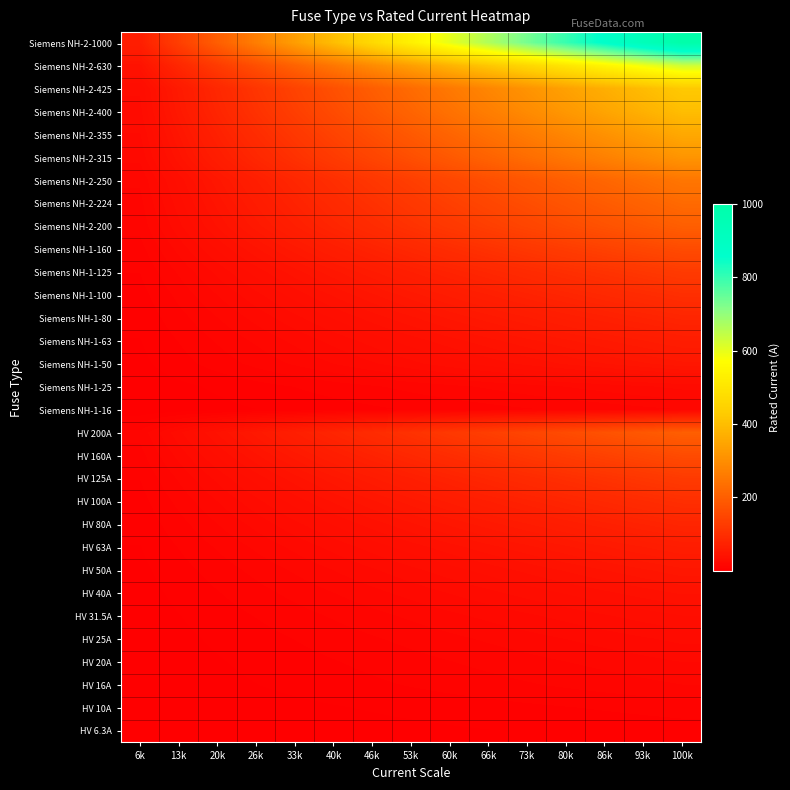

What is the maximum value shown in the chart?

1000.0